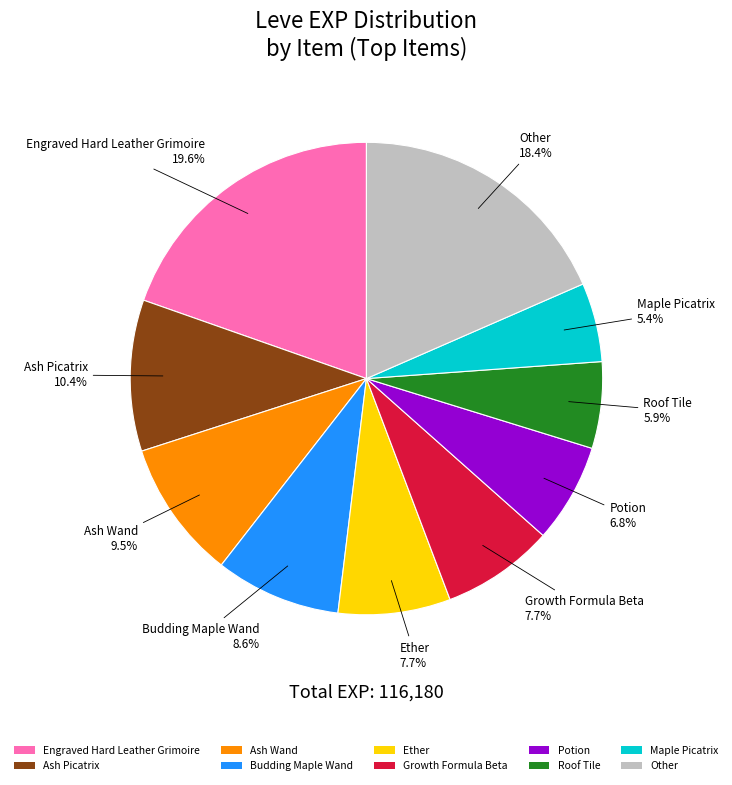

How many slices are in this pie chart?

10